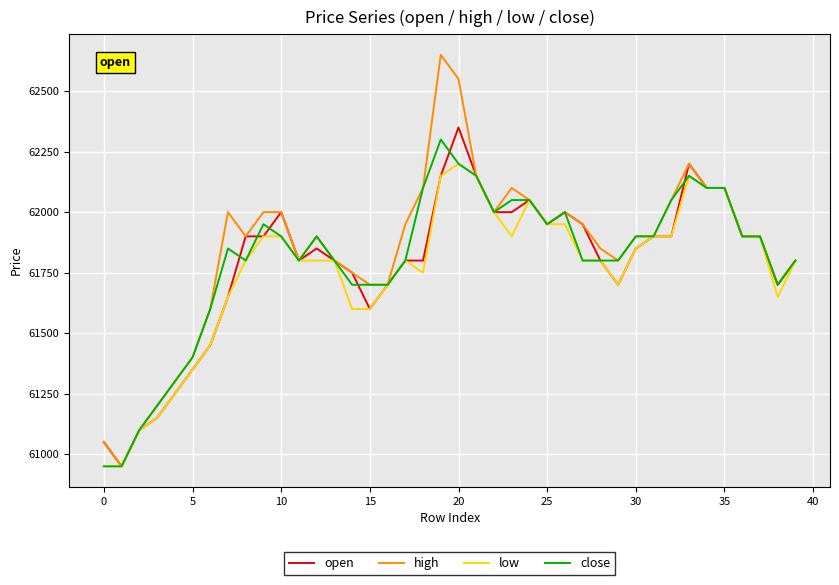

True or false: close and open cross at least once.

True